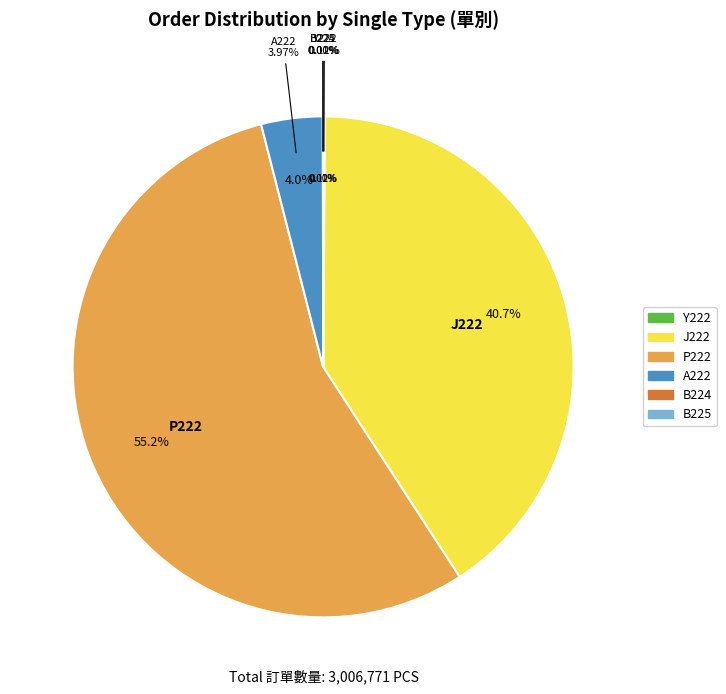

Is it true that B224 is 1% of the pie?

False